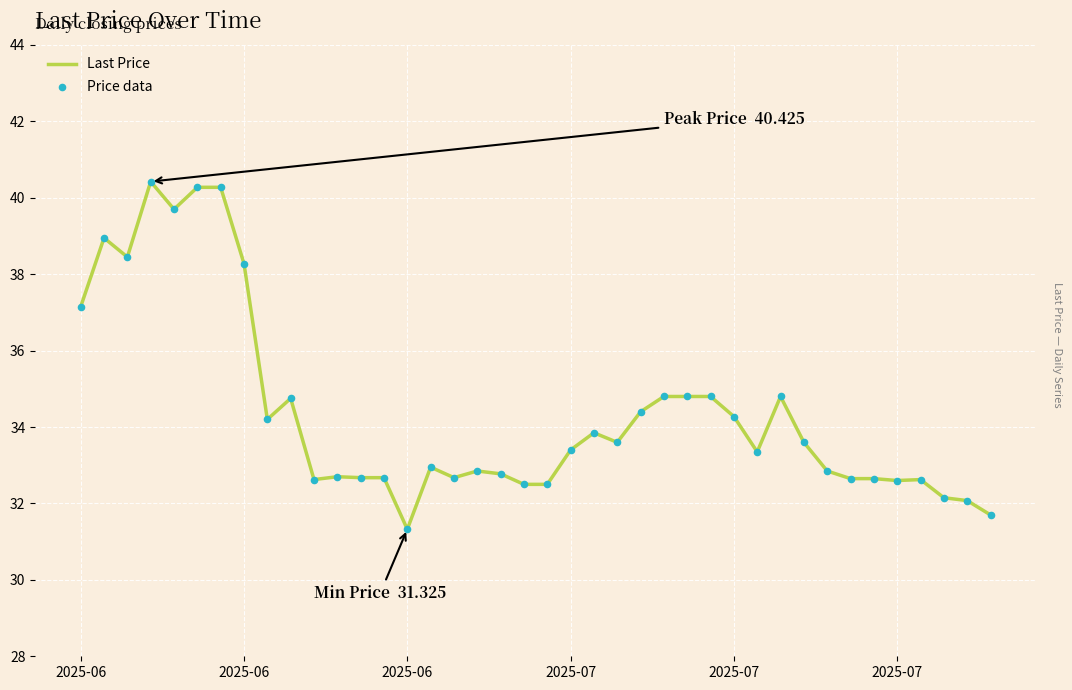

What is the greatest value displayed?

40.4